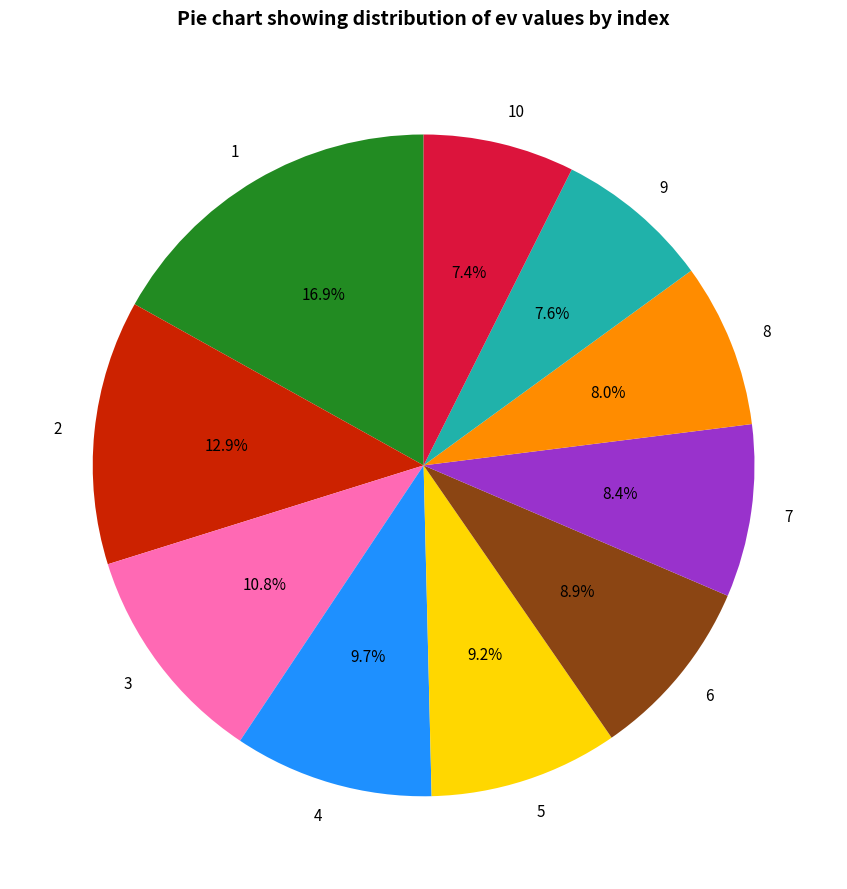

Does 7 represent more than half of the total?

No